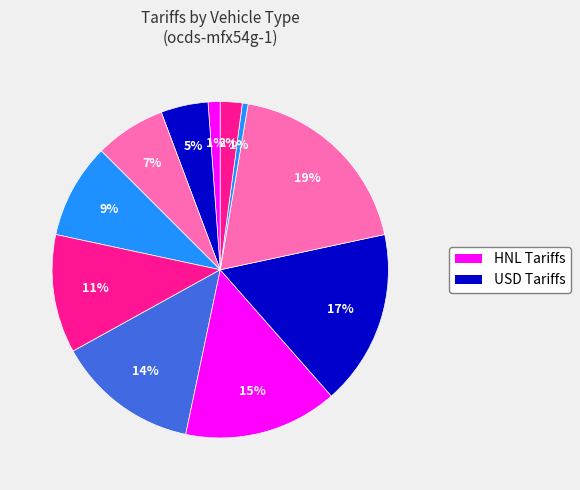

How many segments does this pie chart have?

11